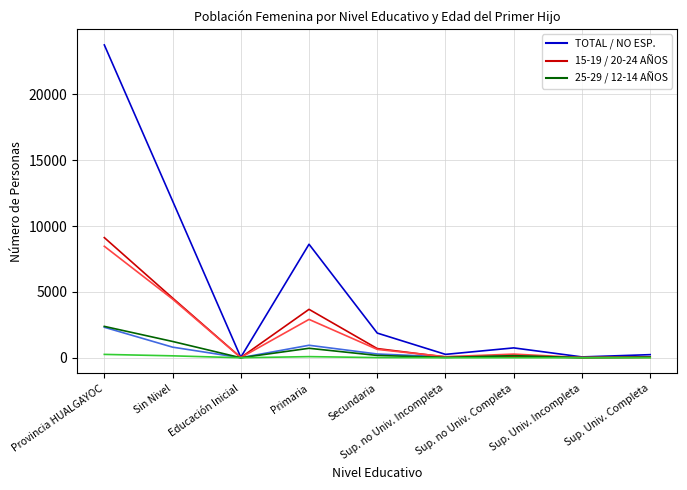

What is the total value across all series at Sup. Univ. Incompleta?

90